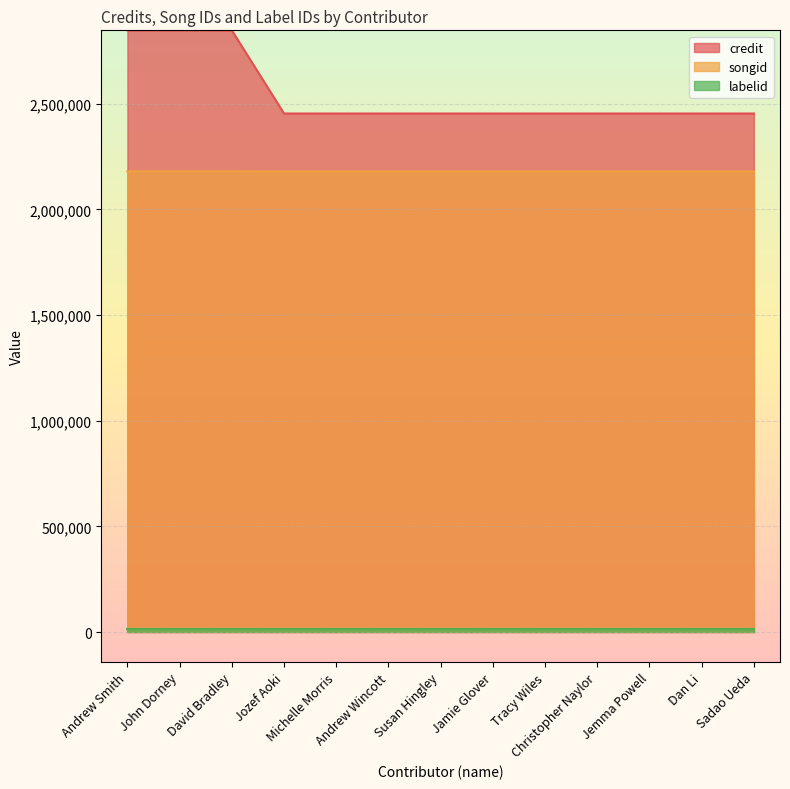

What is the spread (max minus min) of values at Sadao Ueda?

2437433